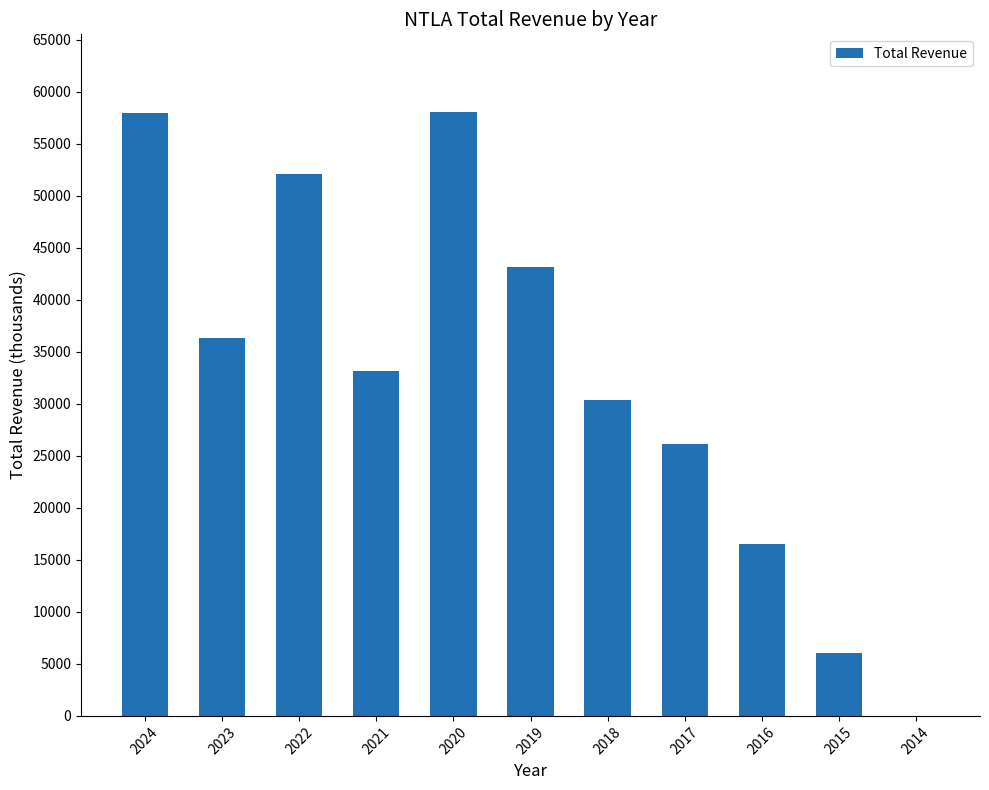

What is the greatest value displayed?

58000